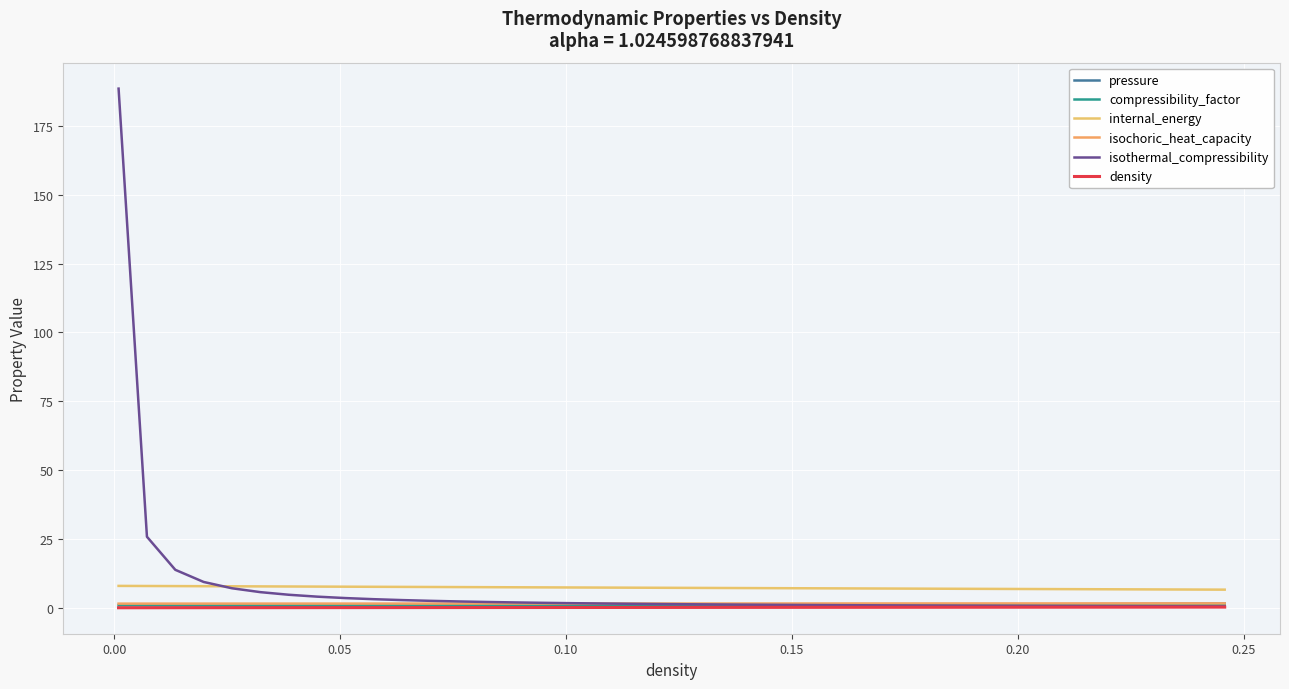

True or false: pressure has more than 0 interior local peaks.

False